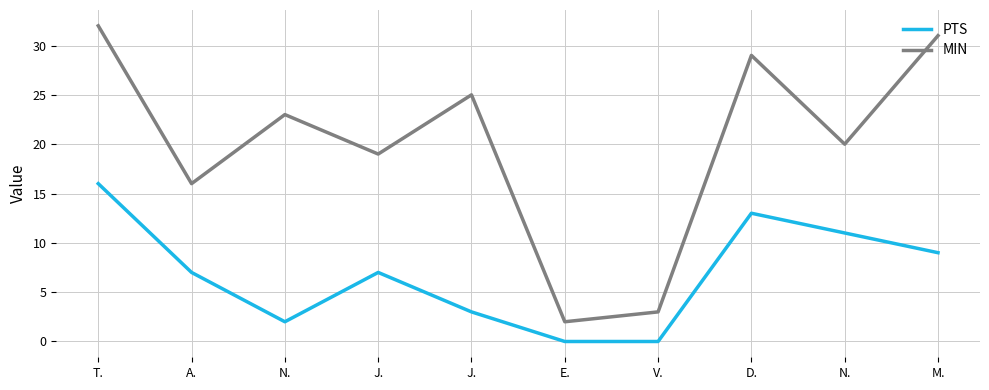

Which series has the widest spread of values?

MIN